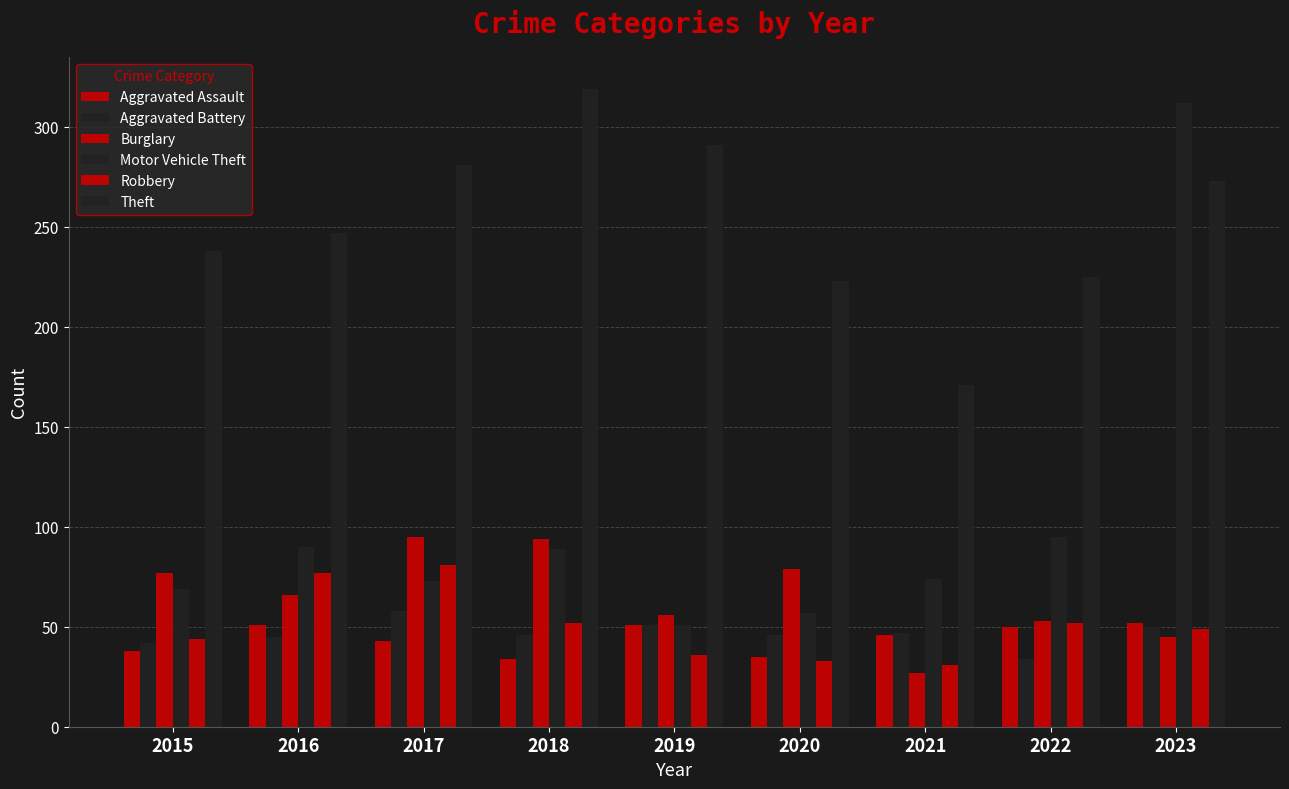

Reading right to left, what are all the values shown in this chart?

Aggravated Assault: 52	50	46	35	51	34	43	51	38
Aggravated Battery: 50	34	47	46	51	46	58	45	42
Burglary: 45	53	27	79	56	94	95	66	77
Motor Vehicle Theft: 312	95	74	57	51	89	73	90	69
Robbery: 49	52	31	33	36	52	81	77	44
Theft: 273	225	171	223	291	319	281	247	238